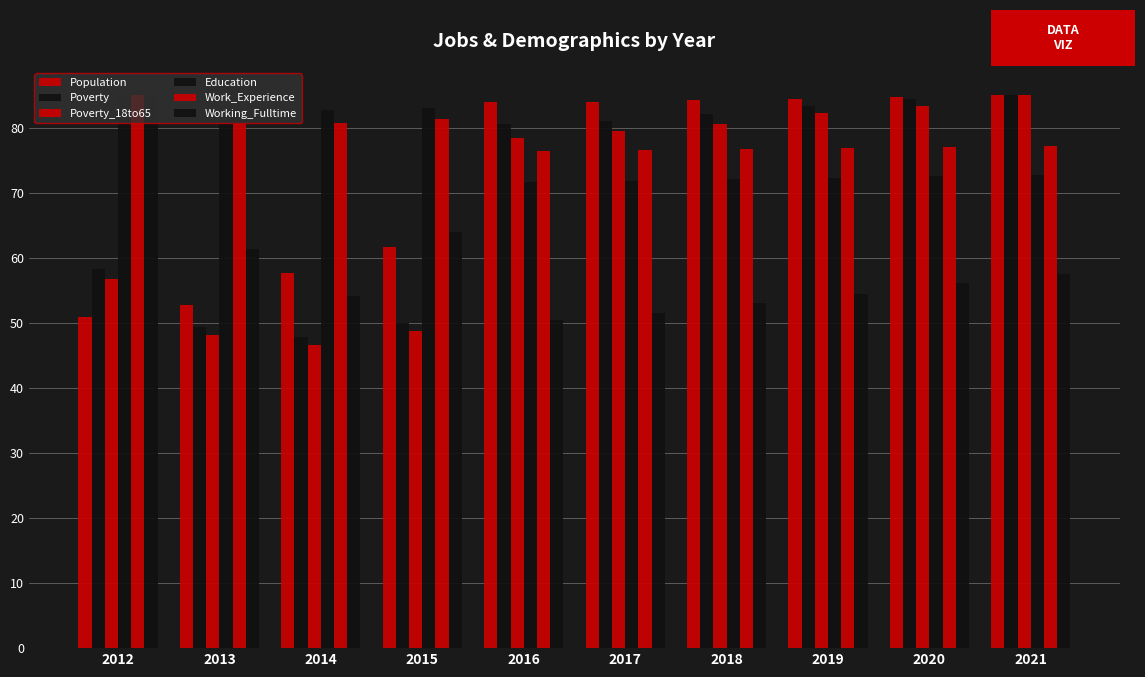

Reading right to left, list all the values displayed in this chart.

Population: 85.0	84.7	84.5	84.3	84.1	84.0	61.7	57.7	52.7	50.9
Poverty: 85.0	84.4	83.3	82.2	81.1	80.6	50.0	47.8	49.4	58.3
Poverty_18to65: 85.0	83.4	82.3	80.7	79.6	78.5	48.7	46.6	48.2	56.8
Education: 72.8	72.6	72.3	72.1	71.8	71.7	83.1	82.8	82.5	85.0
Work_Experience: 77.3	77.1	76.9	76.7	76.6	76.5	81.4	80.8	80.6	85.0
Working_Fulltime: 57.5	56.1	54.4	53.0	51.6	50.5	64.0	54.1	61.4	85.0